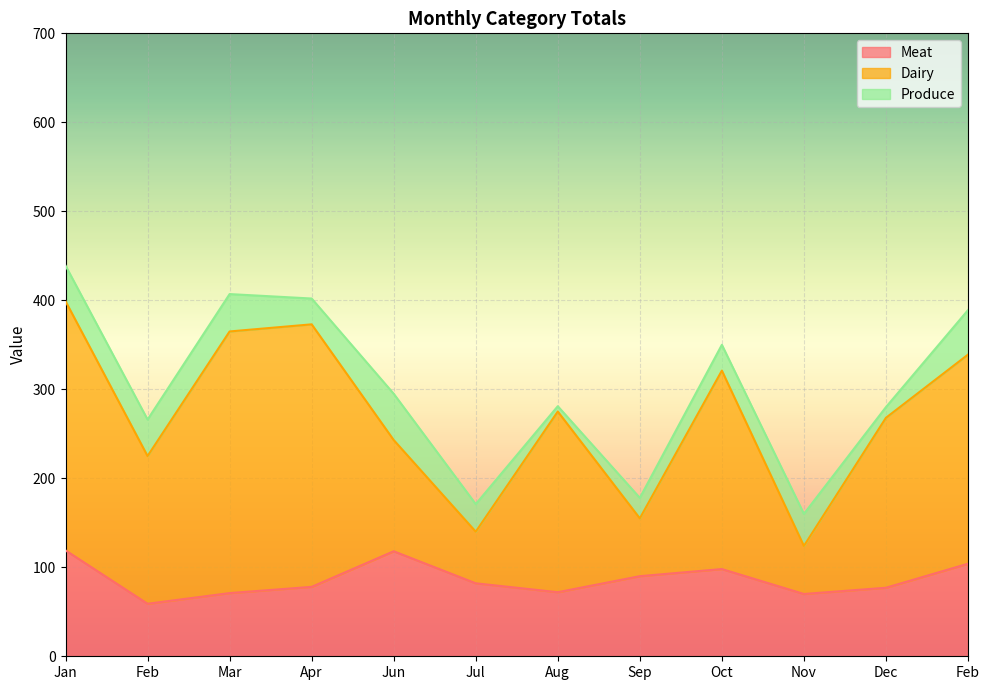

The value of Meat at Feb is 53. True or false?

False